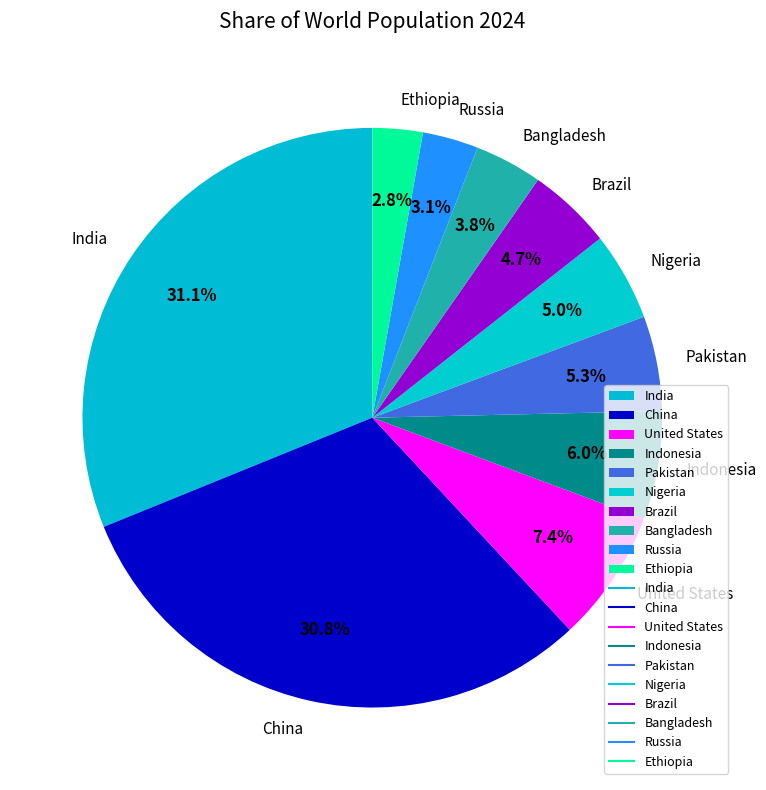

To the nearest percent, what portion does Pakistan represent?

5%